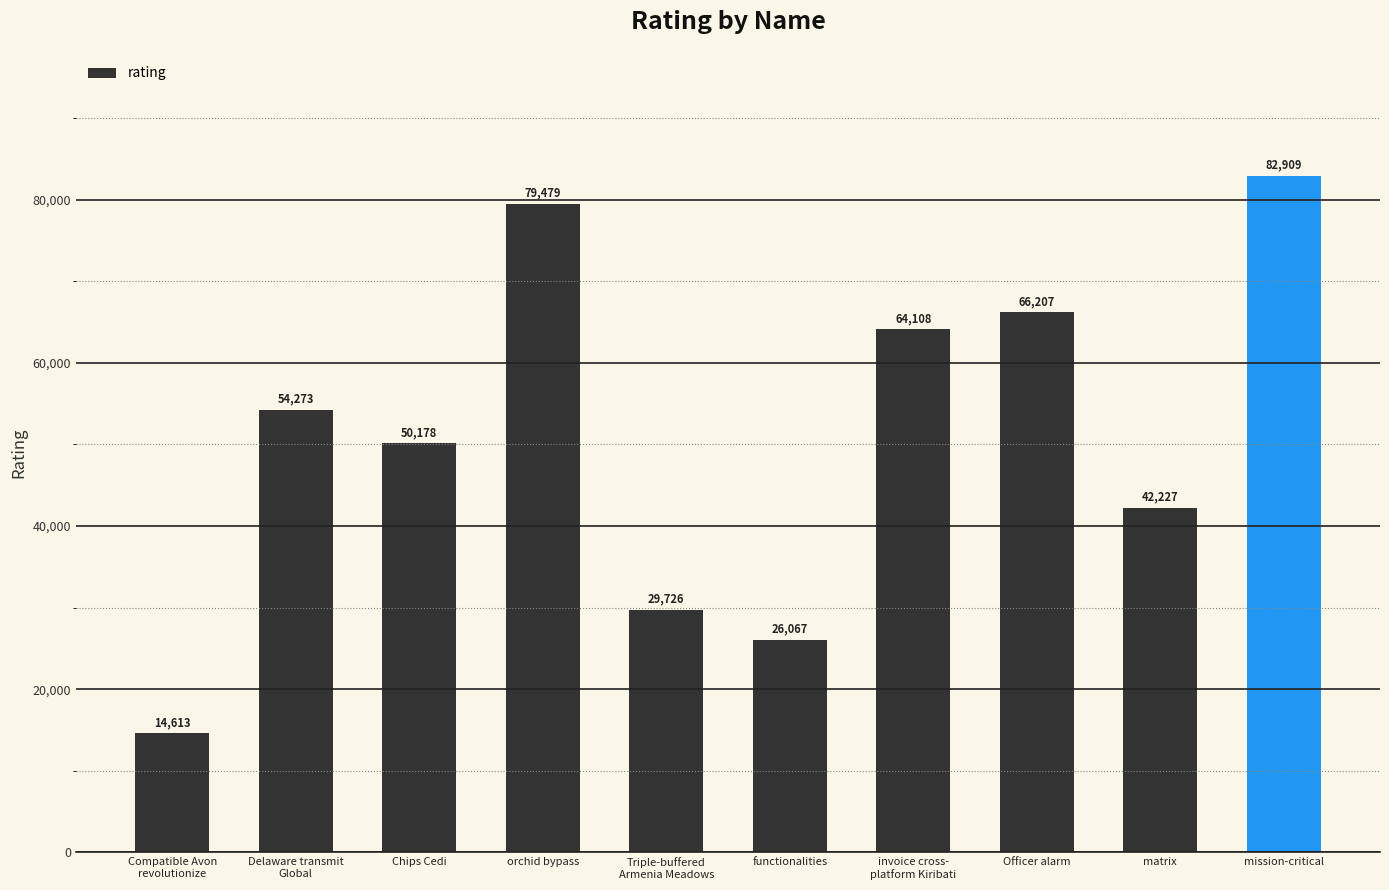

What position from the left is Chips Cedi?

3